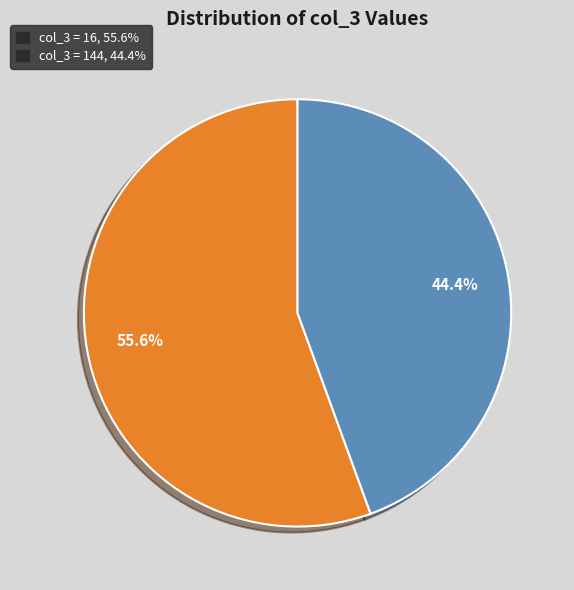

Does any single category account for the majority?

Yes